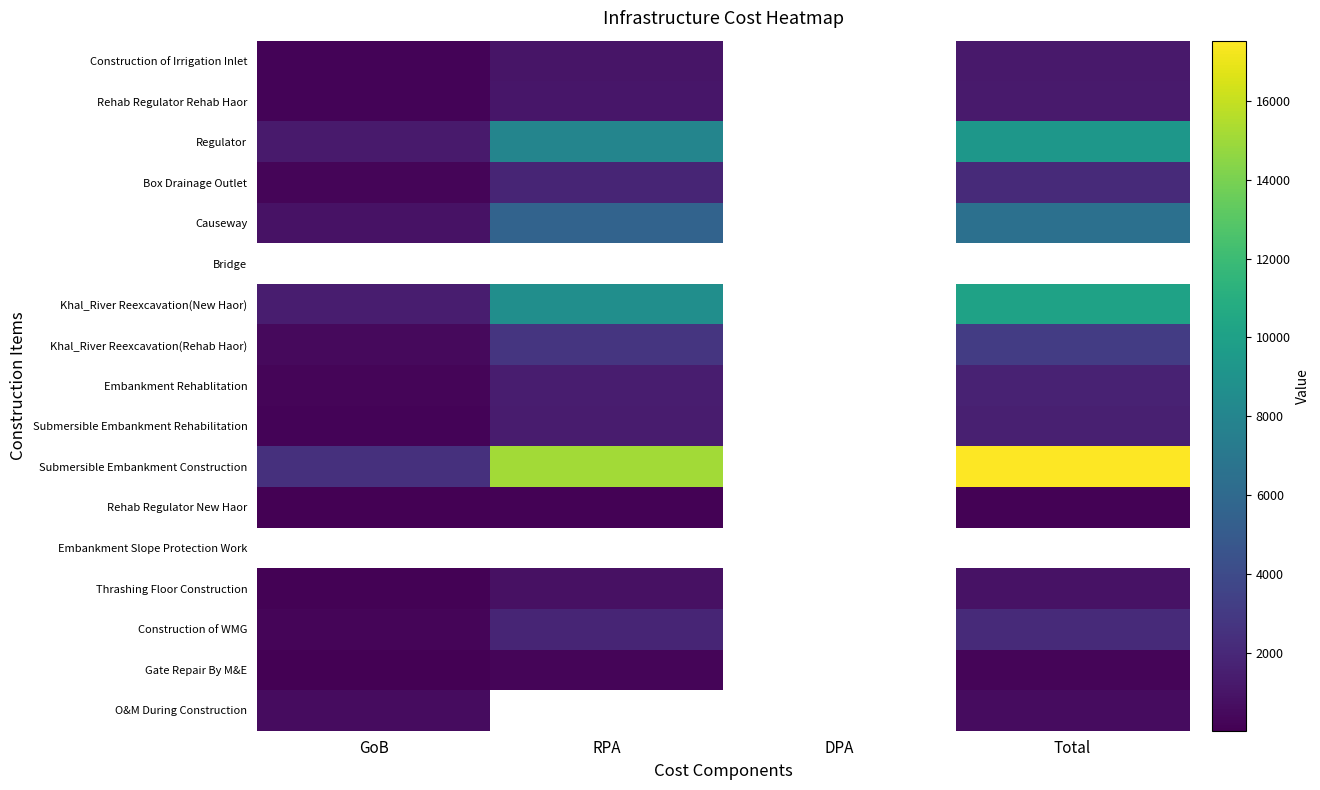

Which series has the largest range (max minus min)?

Submersible Embankment Construction